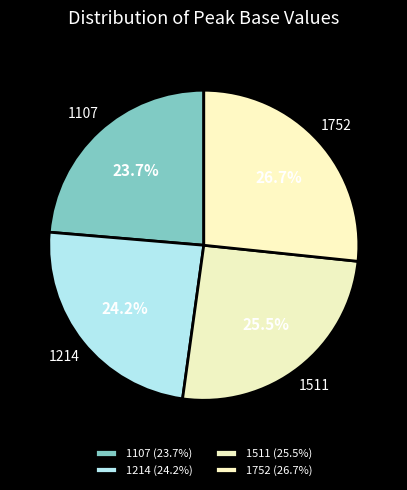

What is the total percentage of 1214 and 1752?

50.8%